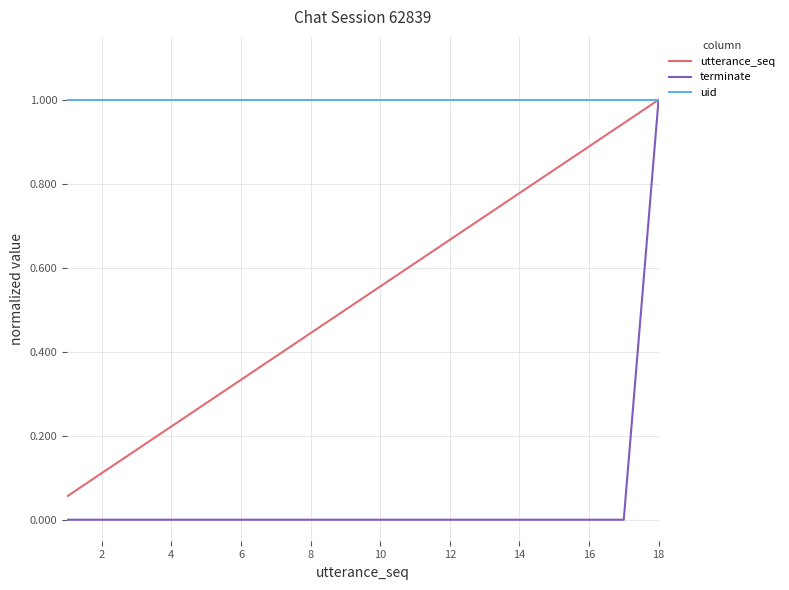

True or false: utterance_seq has more than 1 interior local peaks.

False